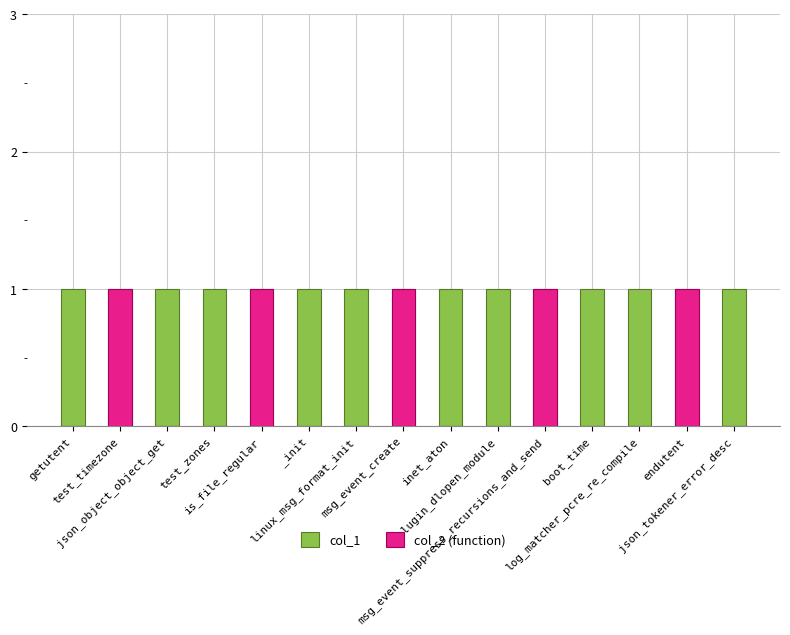

What is the spread (max minus min) of values at linux_msg_format_init?

1